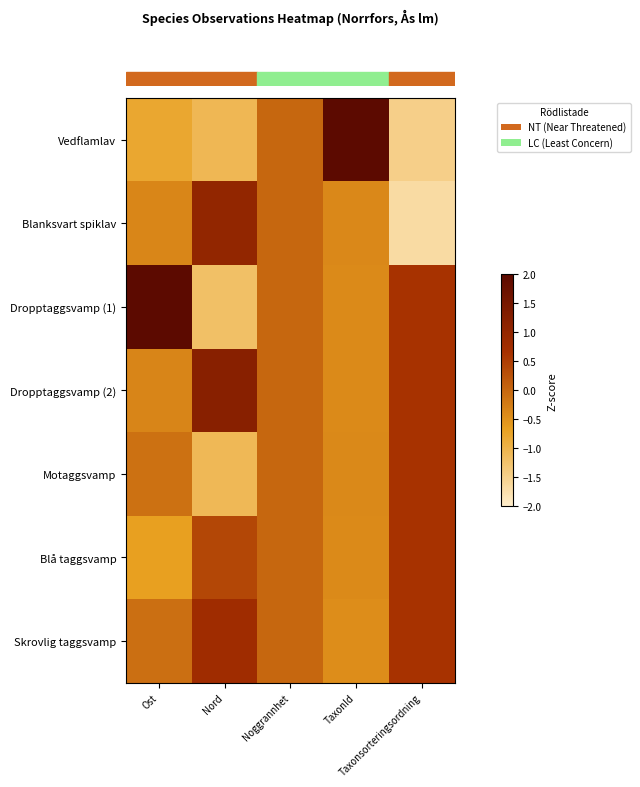

Which has a higher value, Noggrannhet or Nord?

Noggrannhet